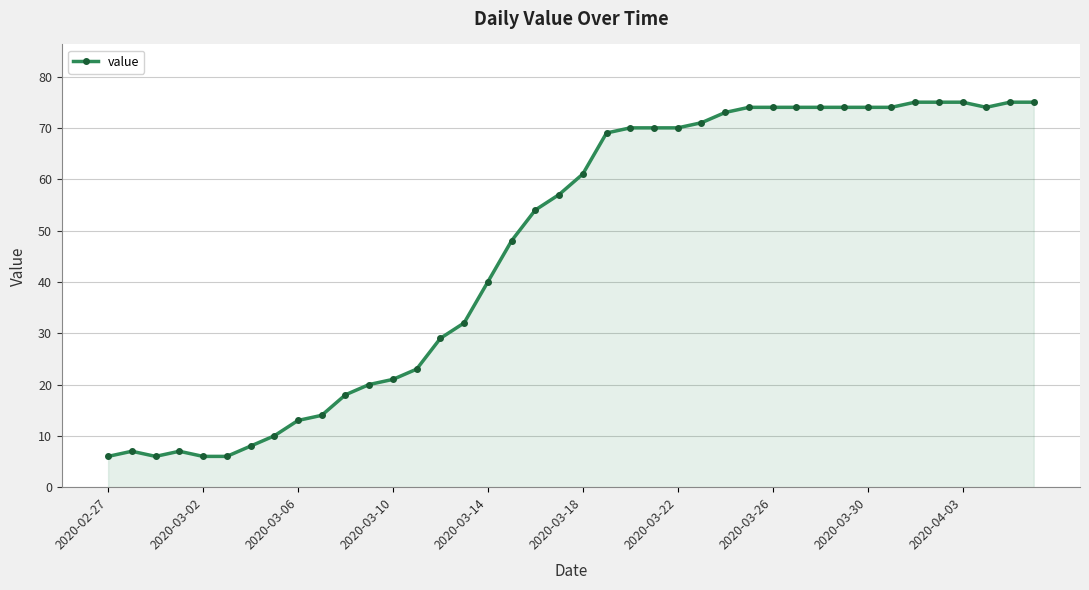

Count the number of categories in the chart.

40